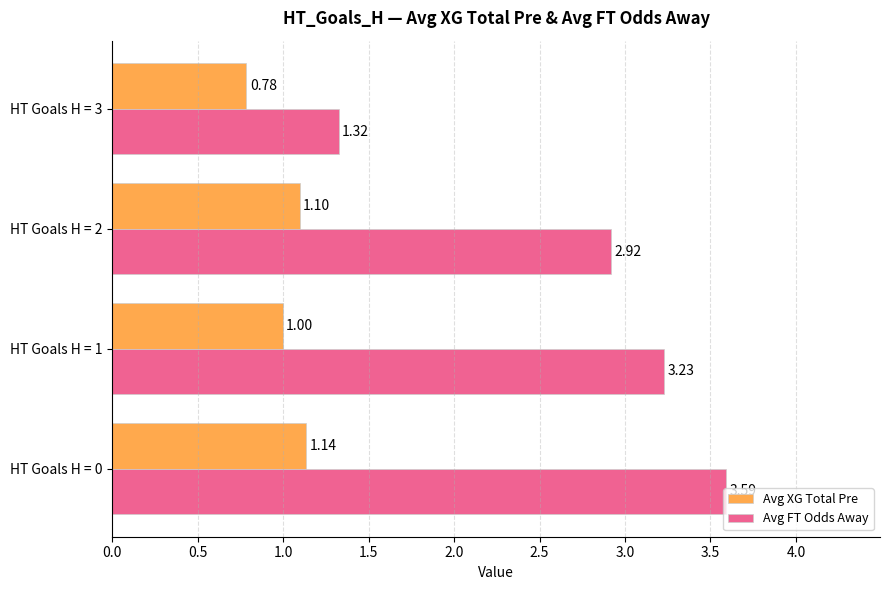

Between HT Goals H = 2 and HT Goals H = 3, which series saw the biggest shift?

Avg FT Odds Away